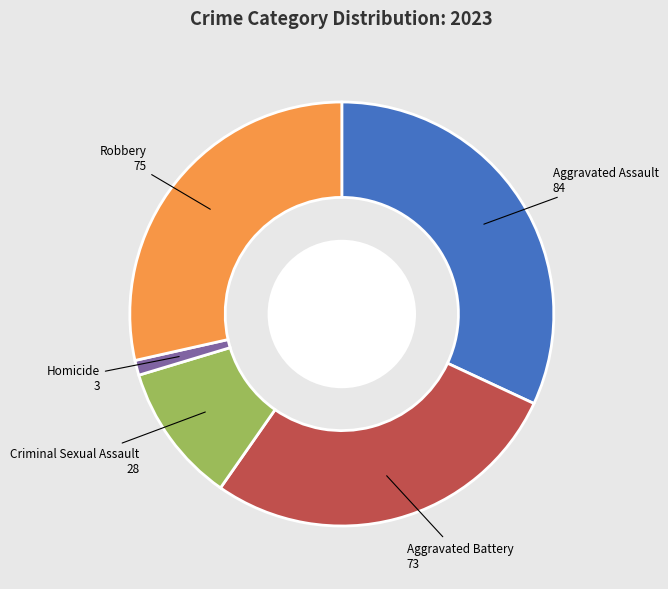

Is there a majority slice in this chart?

No